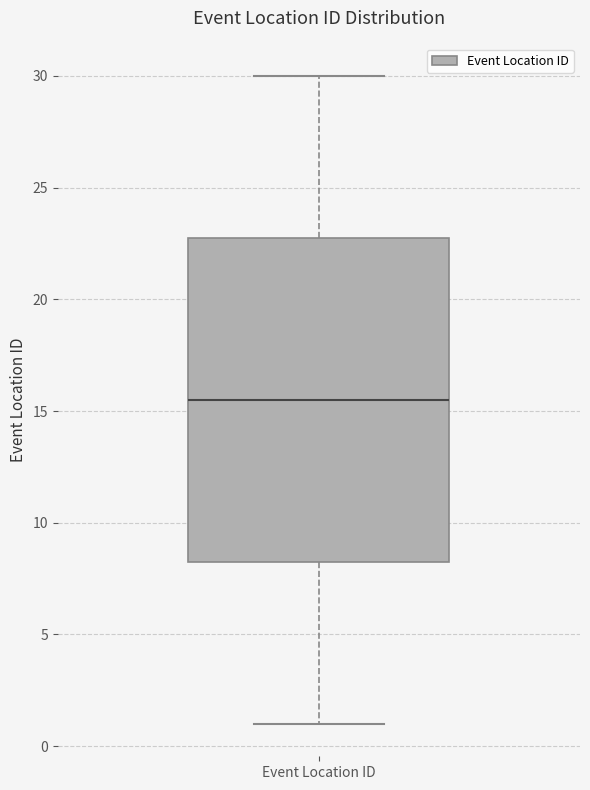

Where does the upper whisker of the box for Event Location ID end on the y-axis? The values are not printed on the chart, so give them approximately, as read against the axis.

30.0